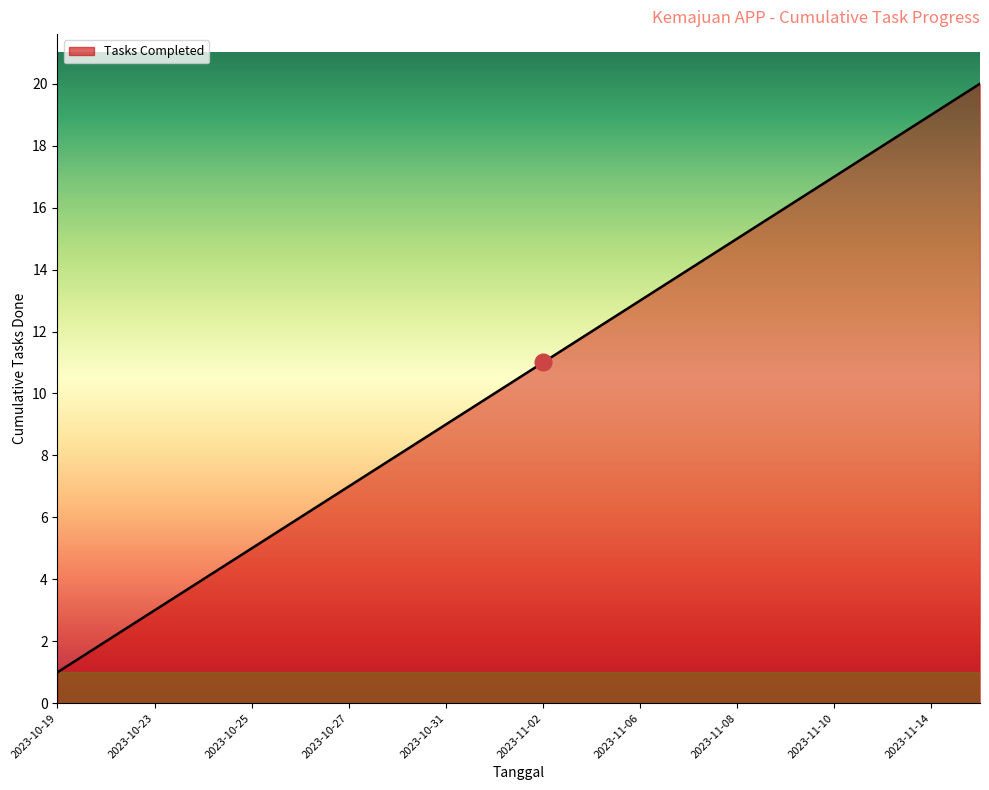

What is the greatest value displayed?

20